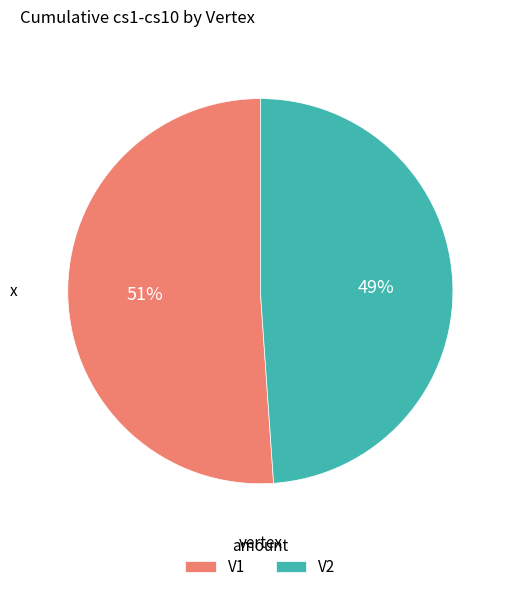

Is the sum of V2 and V1 greater than half?

Yes